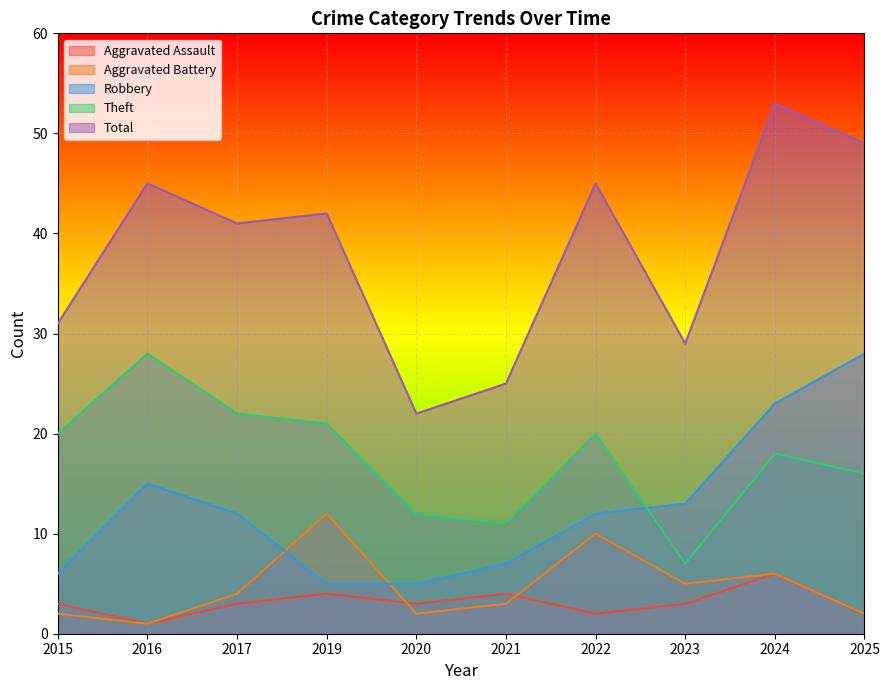

How many values in the Total series exceed 42?

4